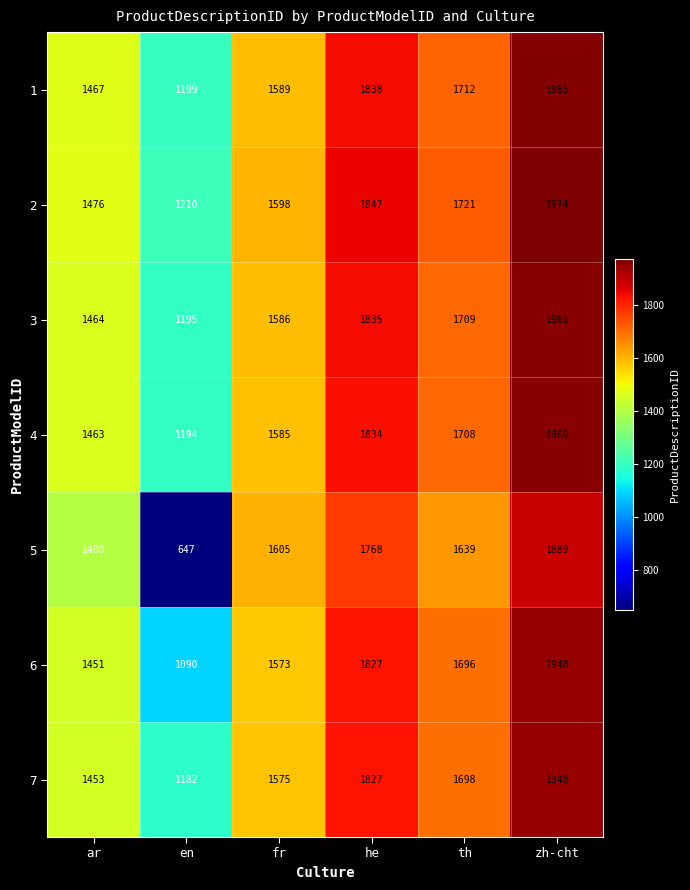

What is the spread (max minus min) of values at en?

563